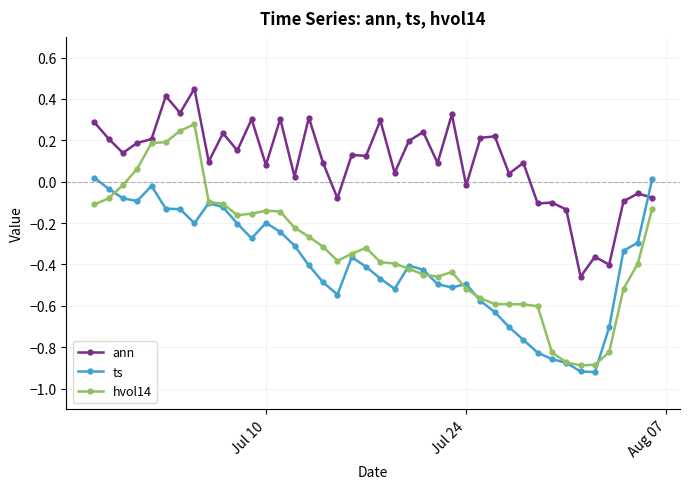

Which series has the largest total across all categories?

ann